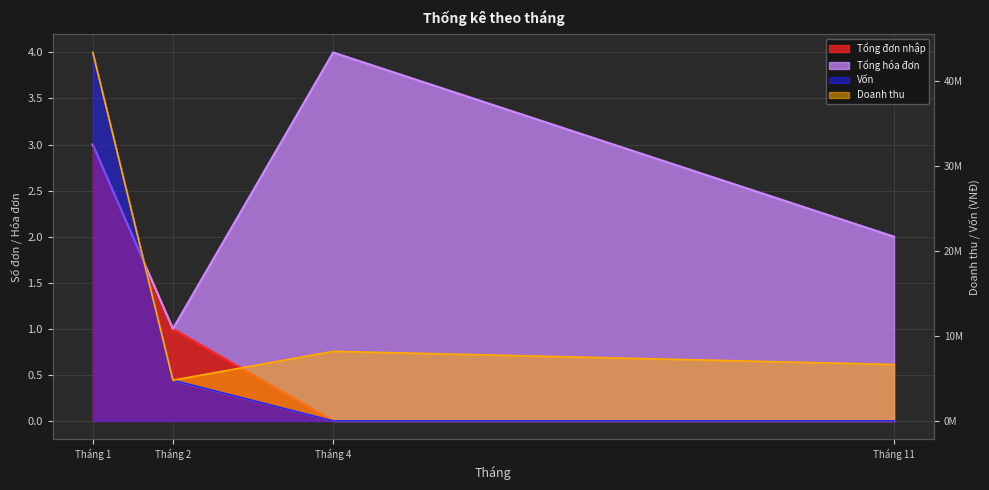

The value of Vốn at Tháng 2 is 4800000. True or false?

True